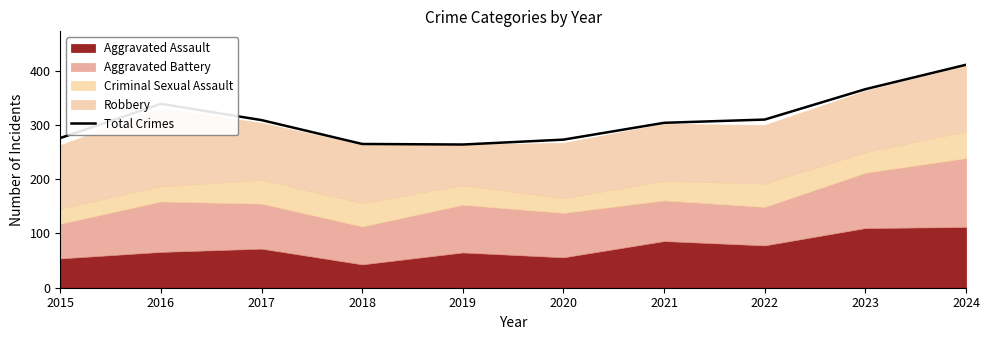

Which label corresponds to the largest value in the chart?

2024